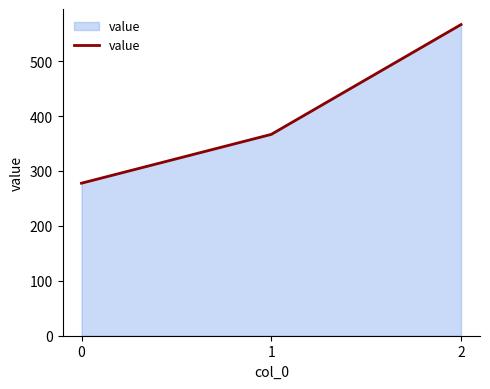

What is the difference between the maximum and minimum values?

288.9